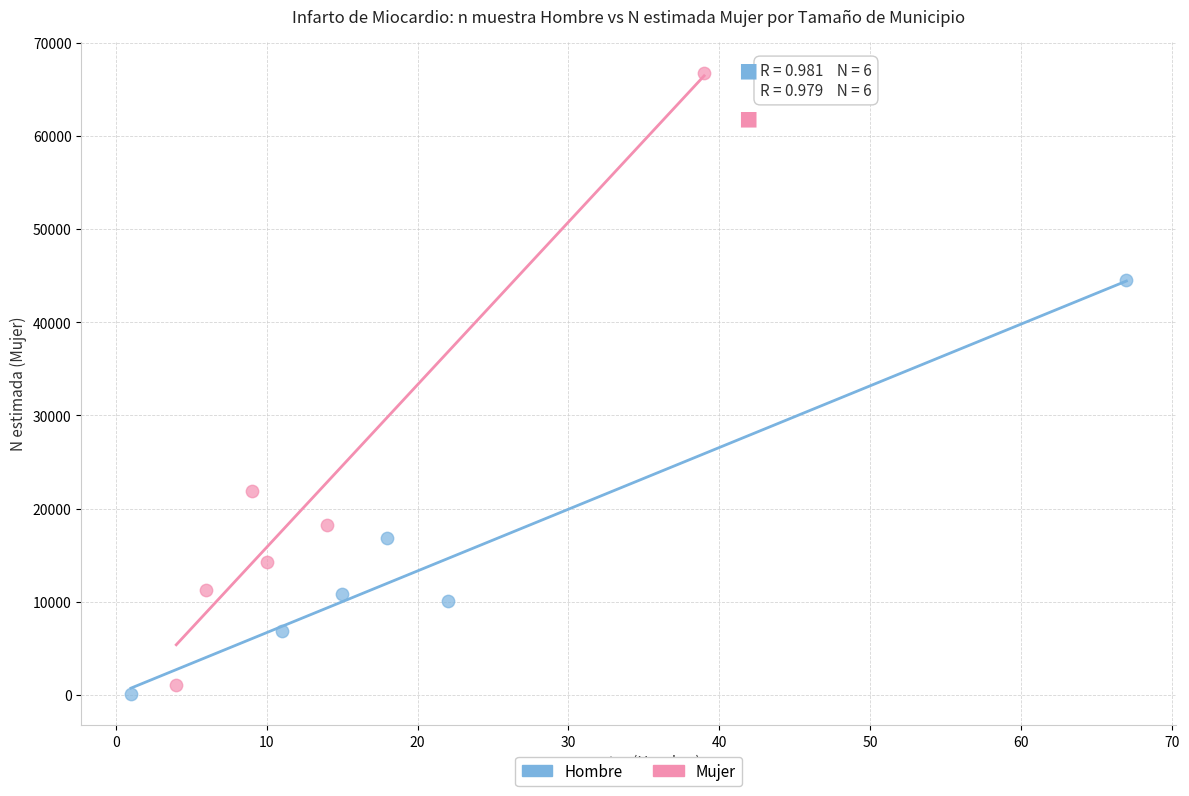

Which series has the largest Y range (max minus min)?

Mujer